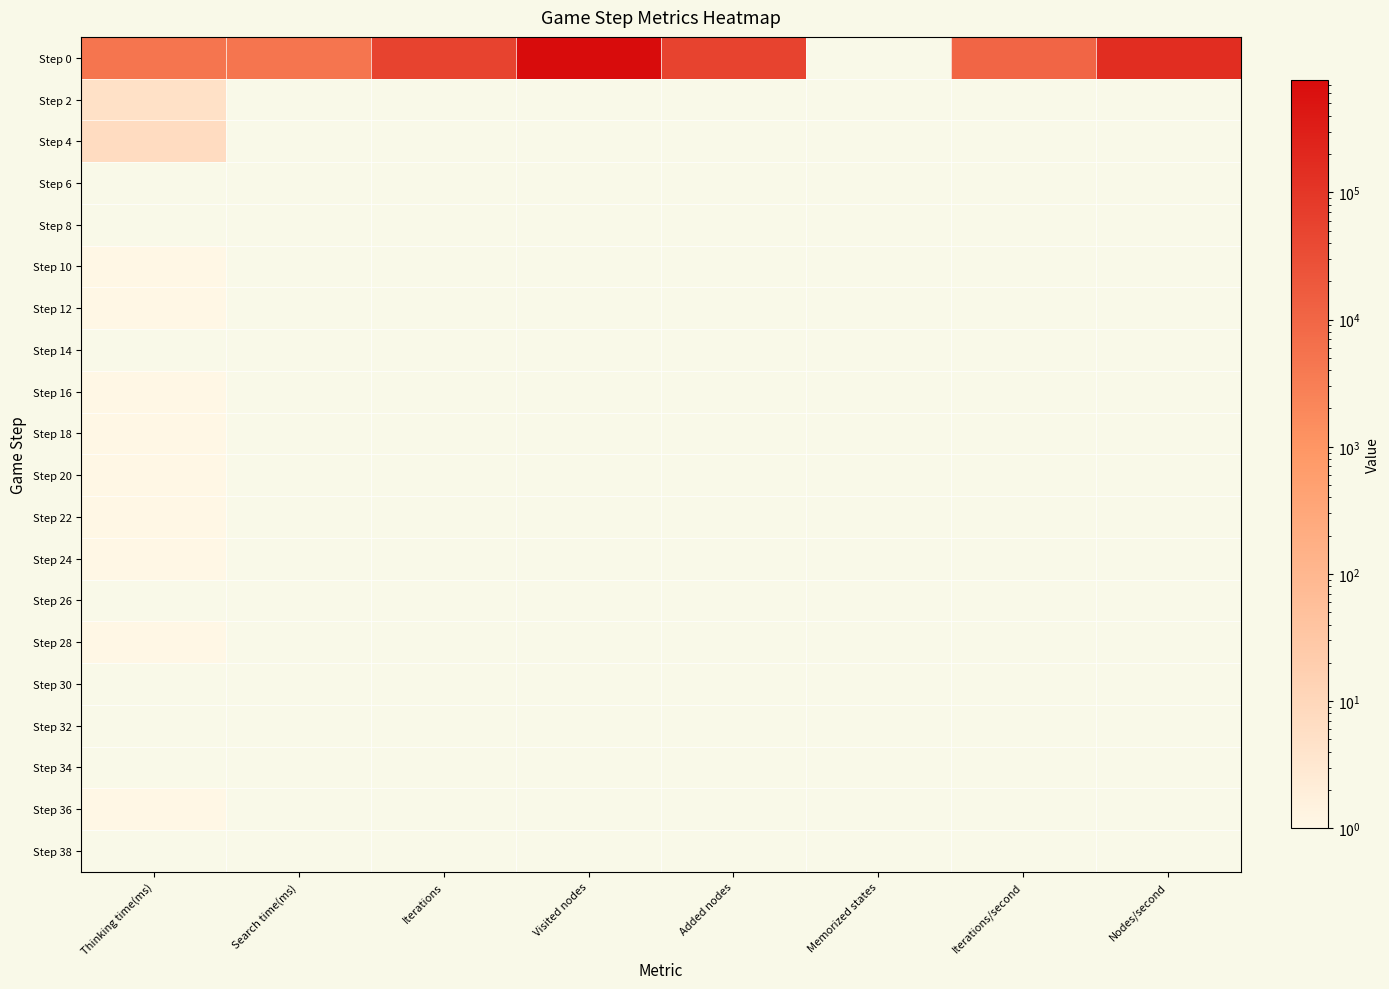

Between Iterations and Iterations/second, which series saw the biggest shift?

Step 0